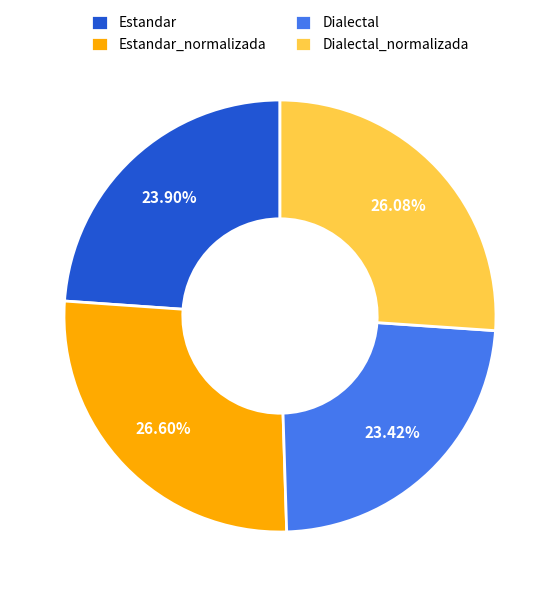

Does Dialectal represent more than half of the total?

No